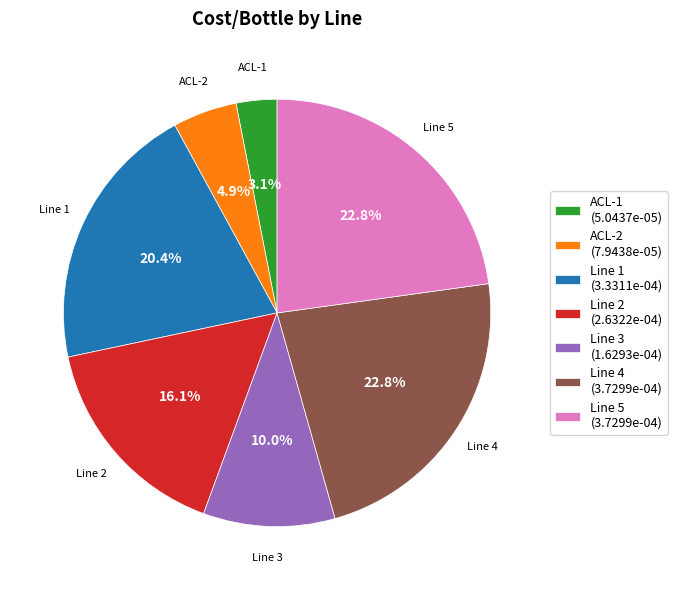

The Line 3 slice represents 10% of the pie. True or false?

True